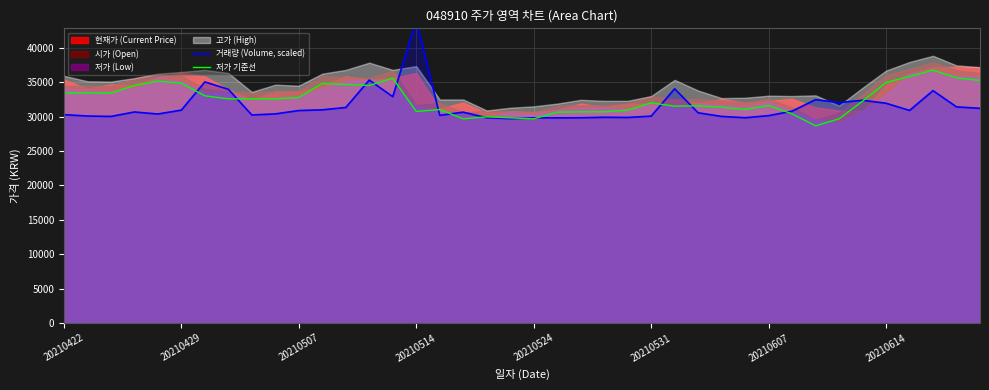

Does the chart display data point markers on the line(s)?

No